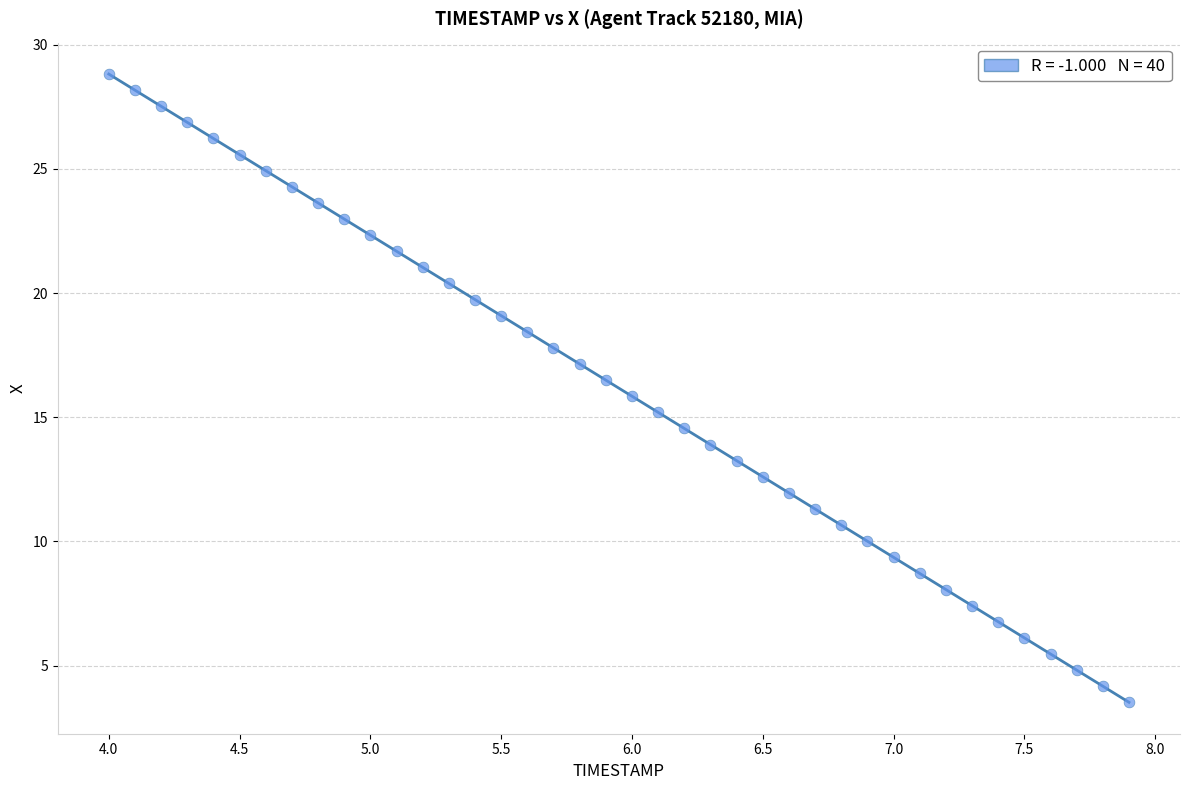

What is the range of X values (max minus min)?

3.9